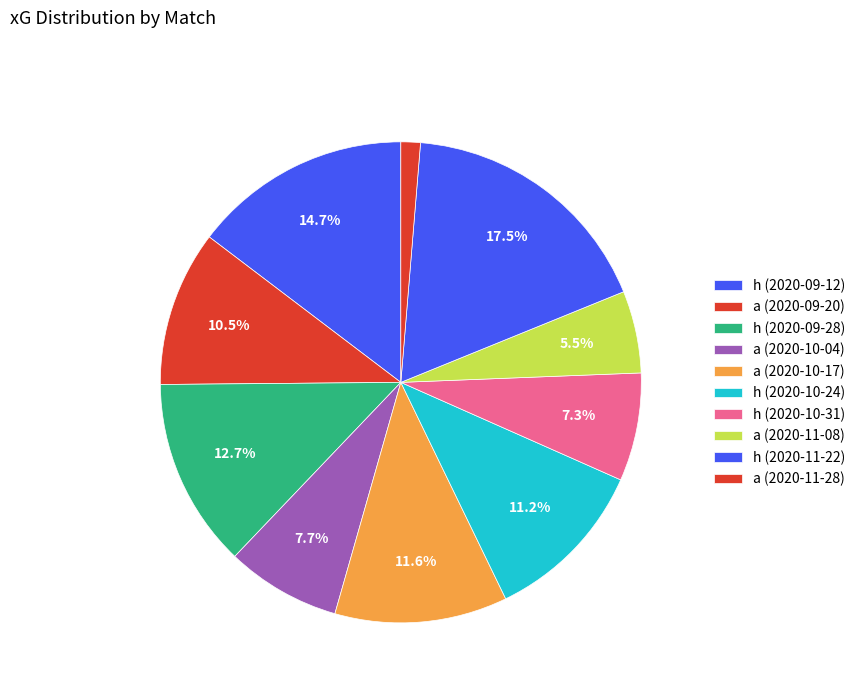

What portion of the pie excludes h (2020-09-12)?

85.3%